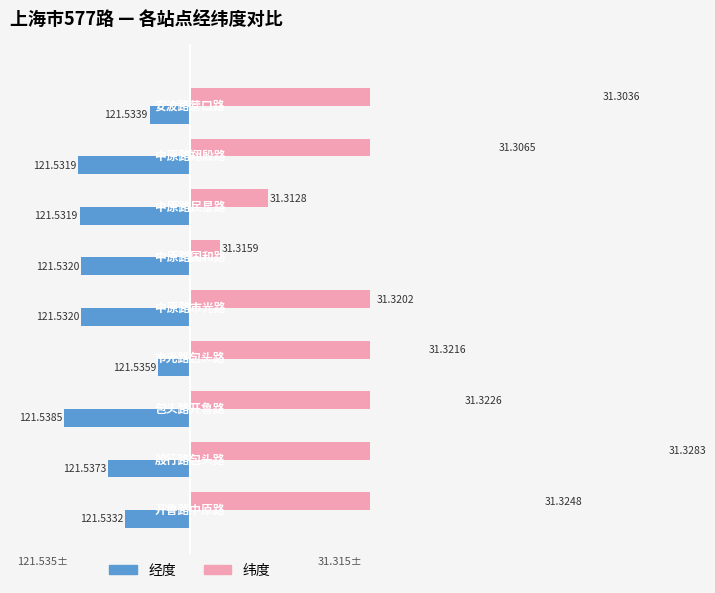

Which series has the widest spread of values?

纬度